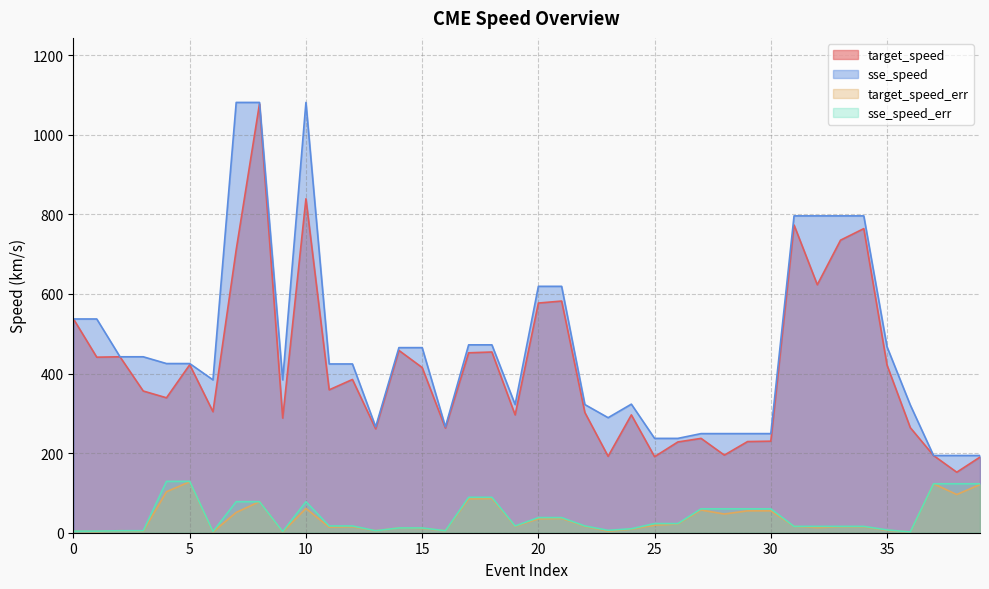

What is the sum of all target_speed_err values?

1452